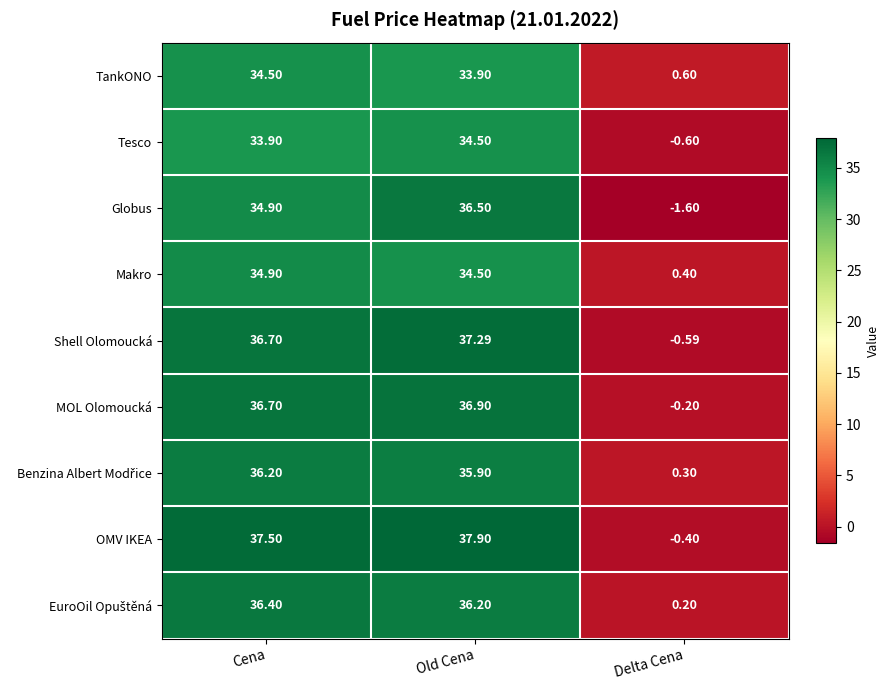

Which series has the largest range (max minus min)?

OMV IKEA